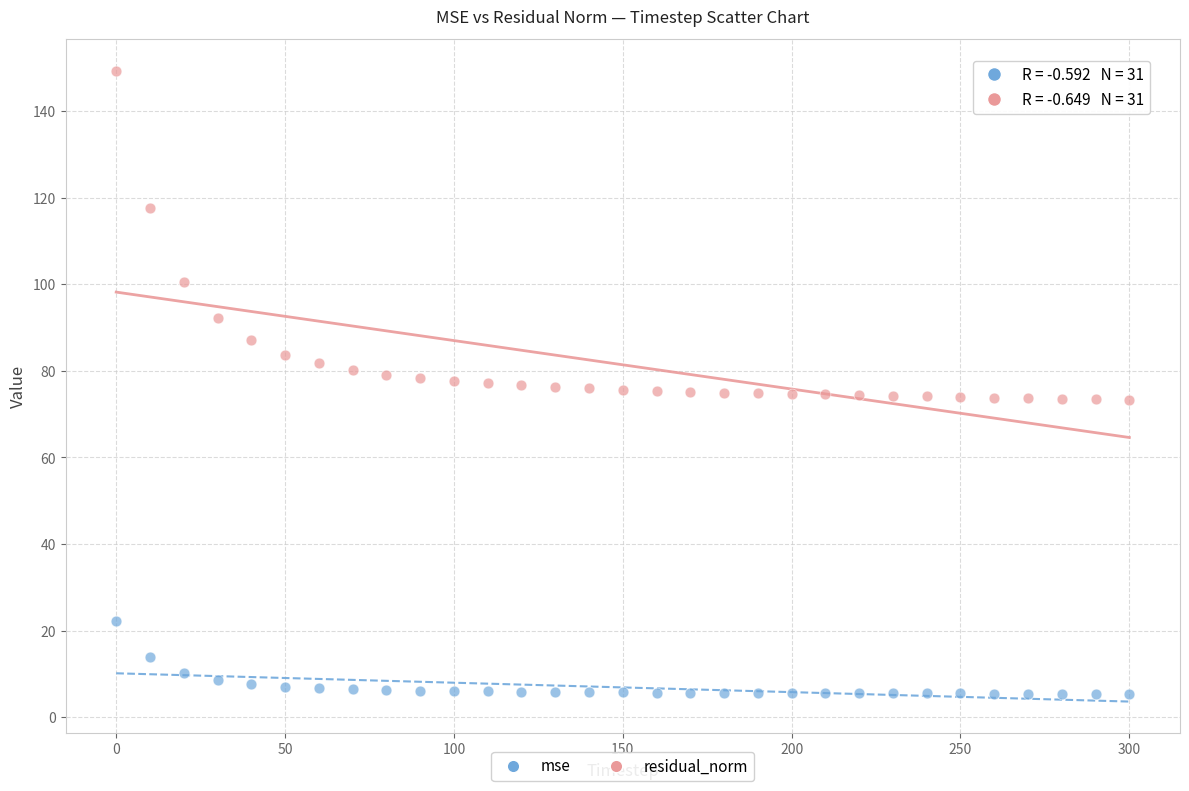

Which series reaches the maximum Y coordinate?

residual_norm